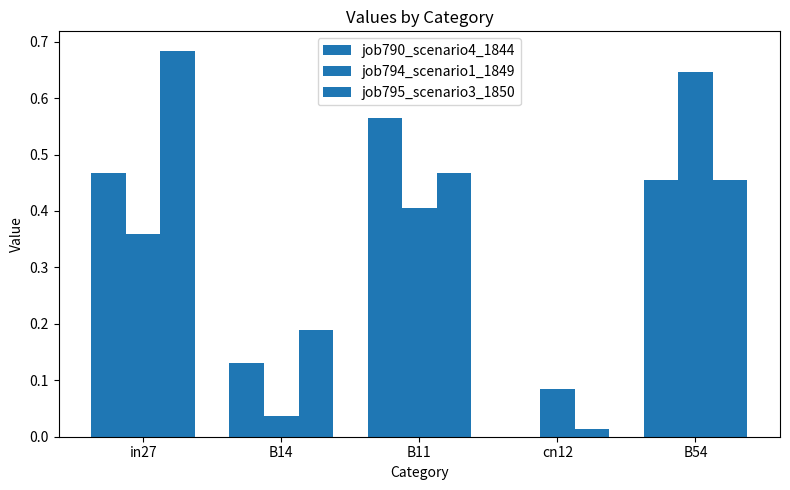

Are the bars horizontal?

No